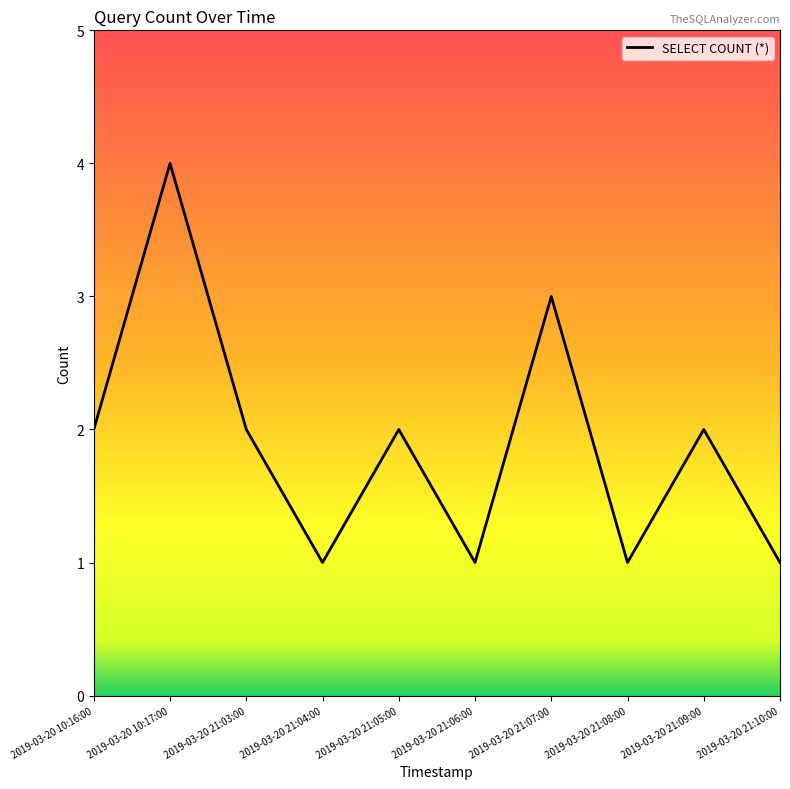

What is the greatest value displayed?

4